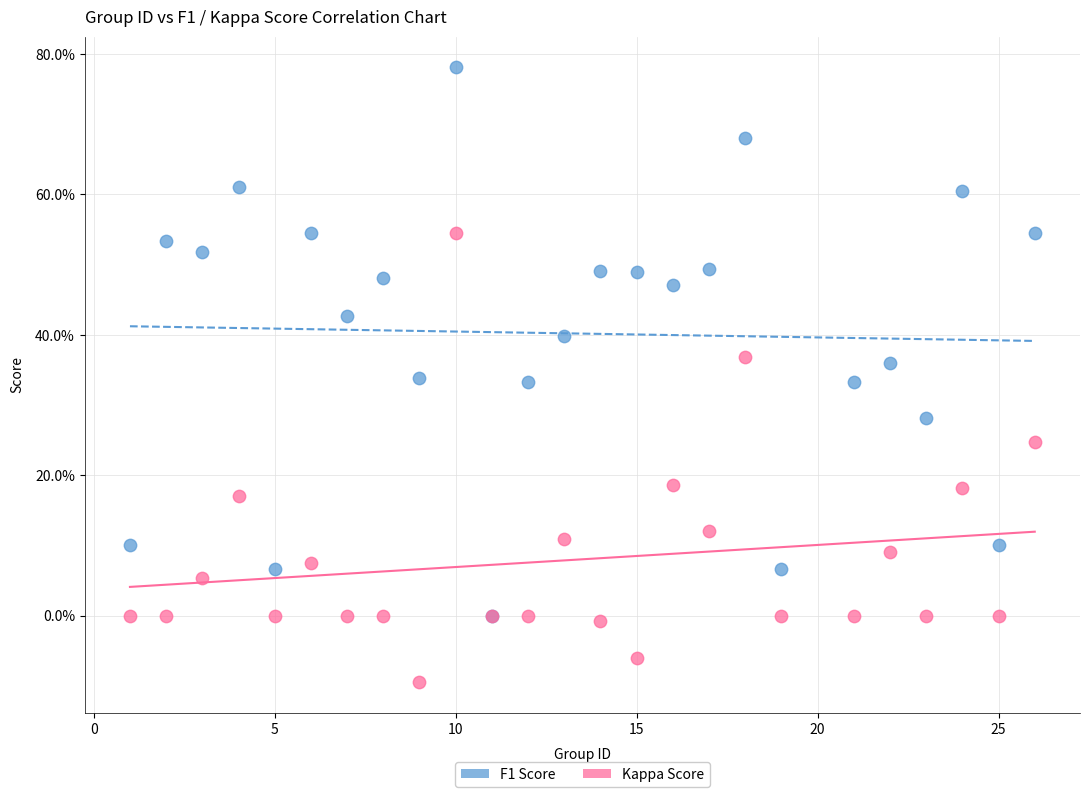

Which series reaches the minimum Y coordinate?

Kappa Score